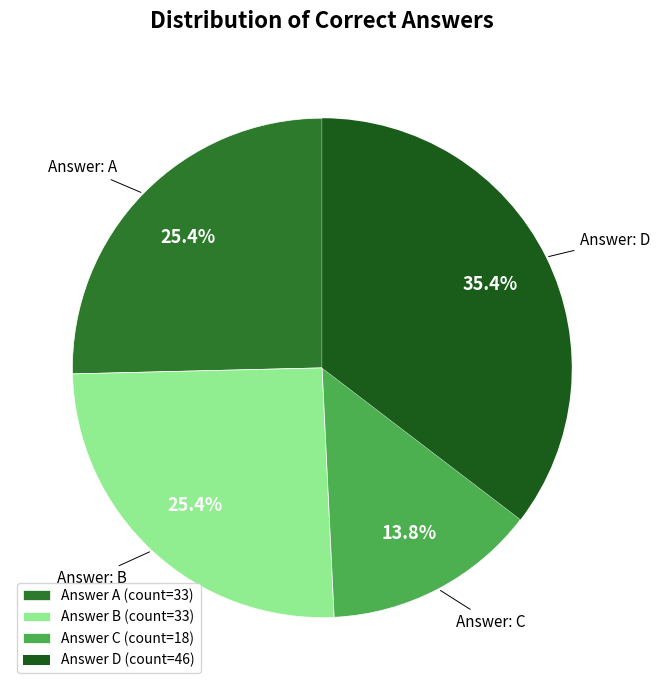

How many slices are in this pie chart?

4